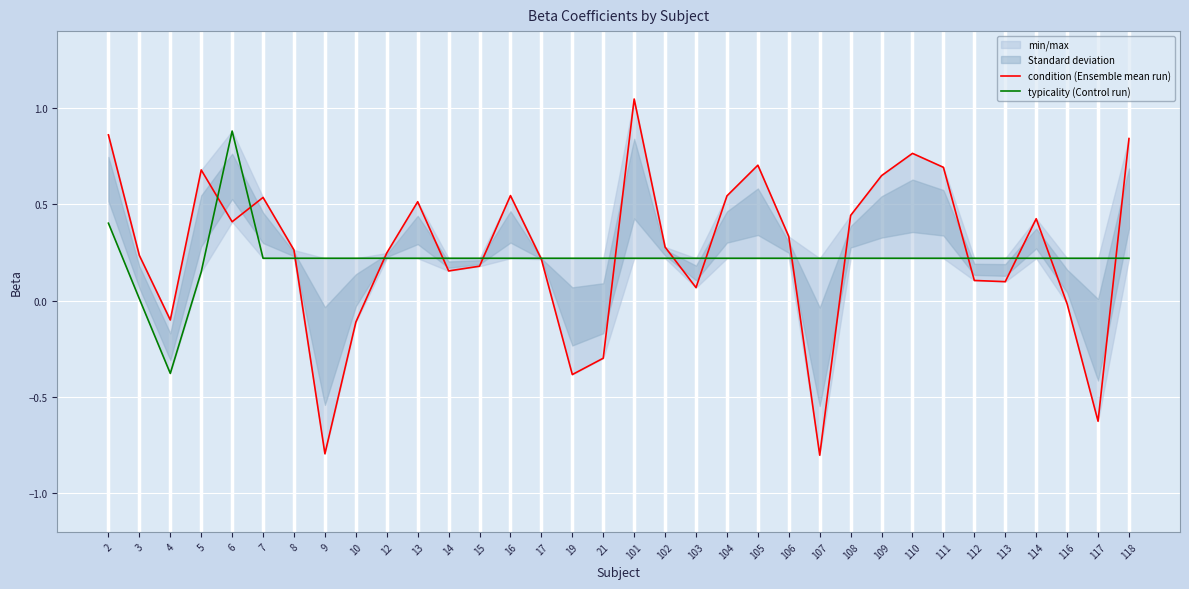

Which category has the lowest value in the condition (Ensemble mean run) series?

107